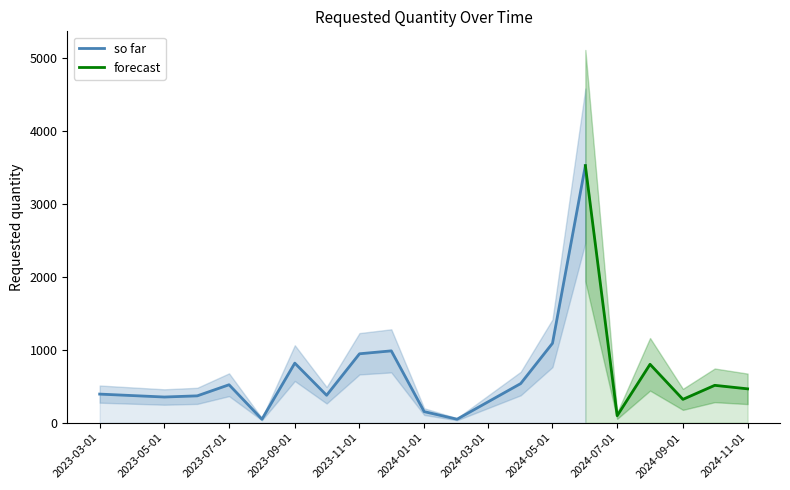

True or false: the data shows 96 at 2024-07-01.

True